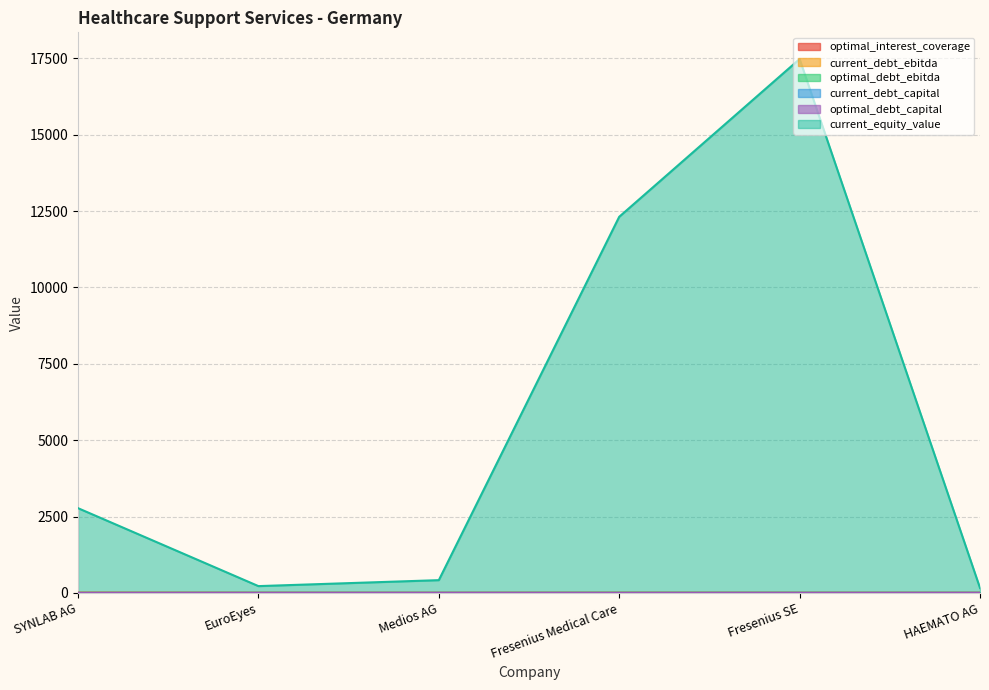

True or false: current_debt_capital and optimal_debt_capital intersect in this chart.

True